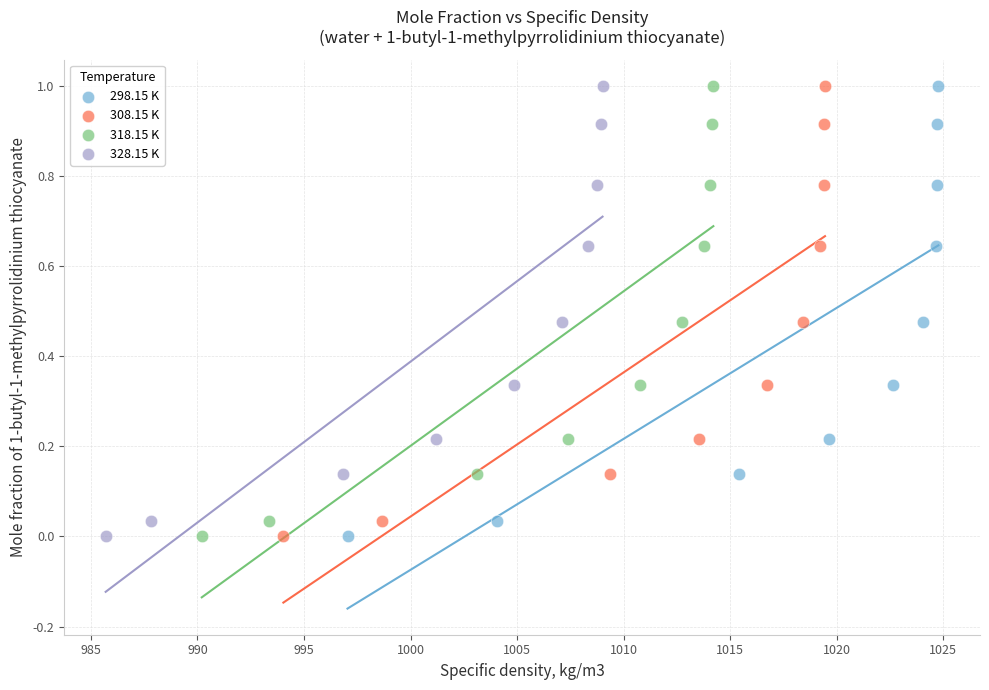

What are all the series names shown in the legend?

298.15 K, 308.15 K, 318.15 K, 328.15 K